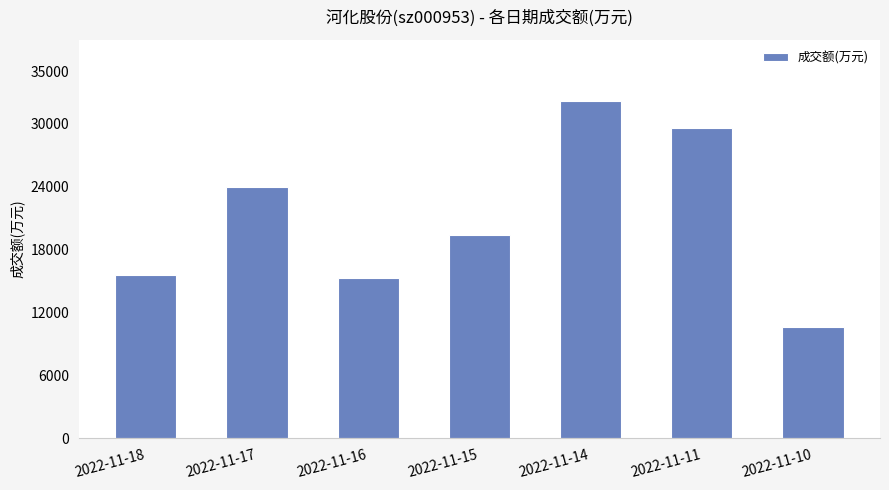

At which category does the chart reach its minimum across all series?

2022-11-10